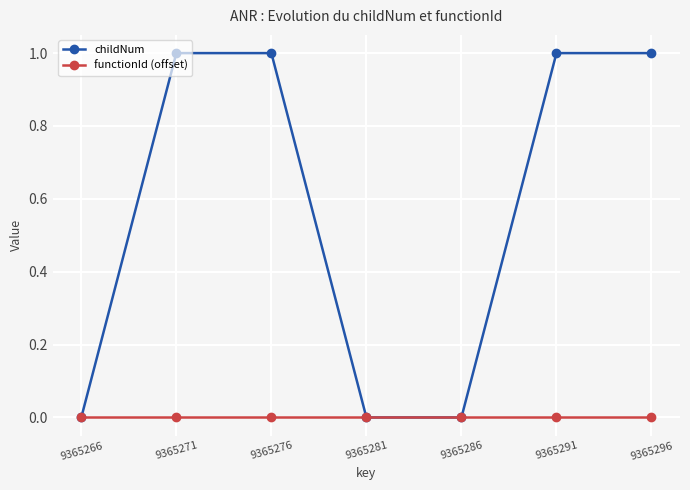

Which series has the widest spread of values?

childNum